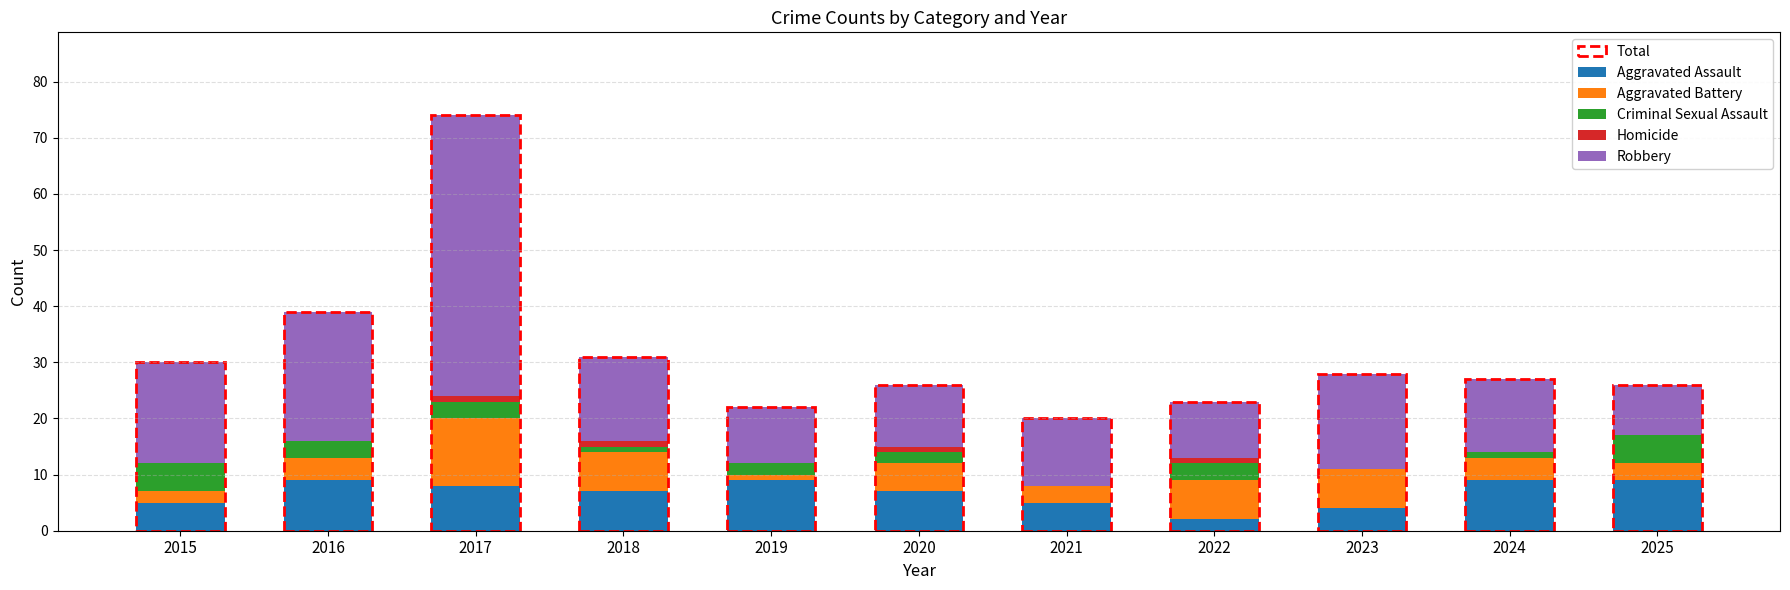

Count the number of data series in this chart.

5